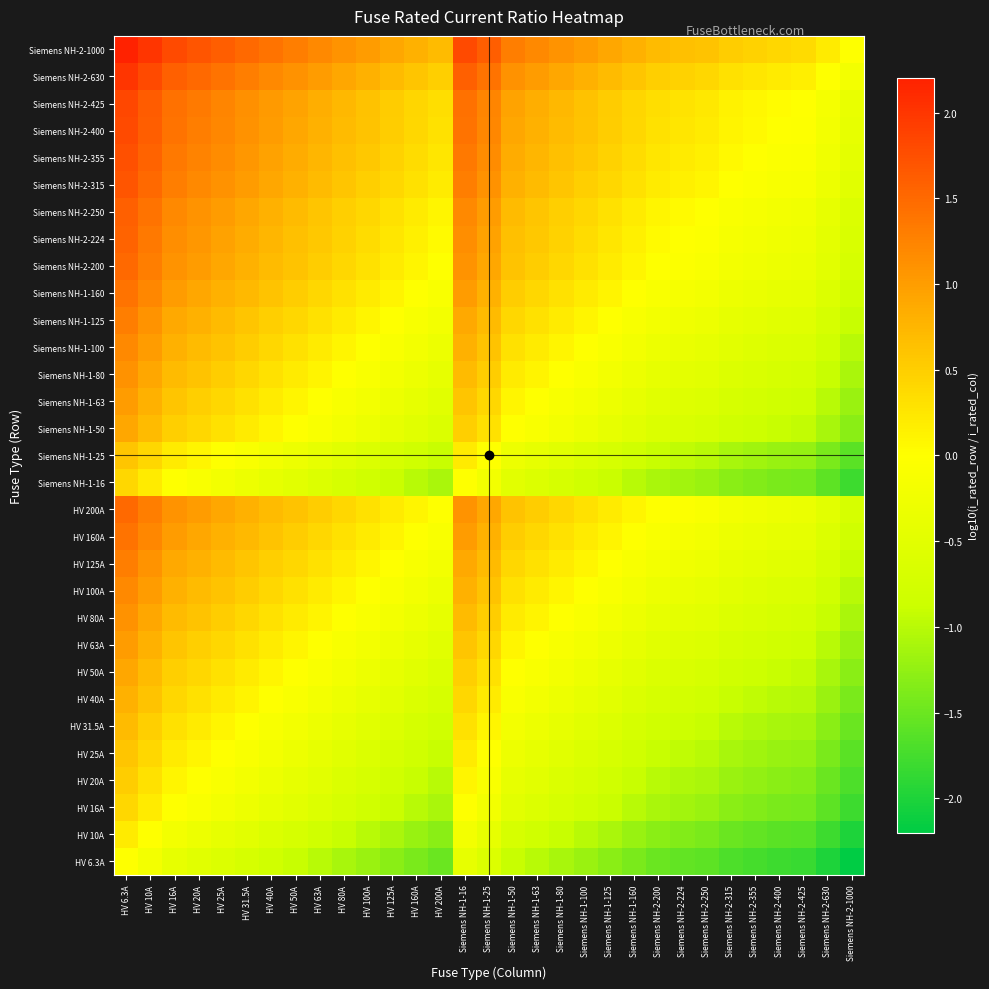

Which label corresponds to the smallest value in the chart?

Siemens NH-2-1000